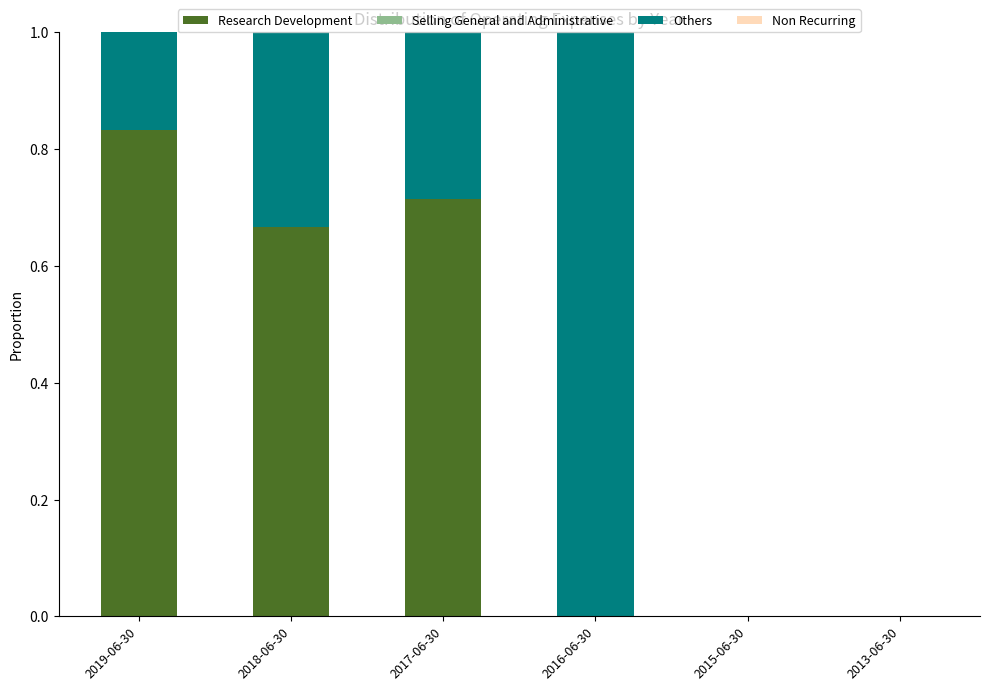

How many series are shown in this chart?

2